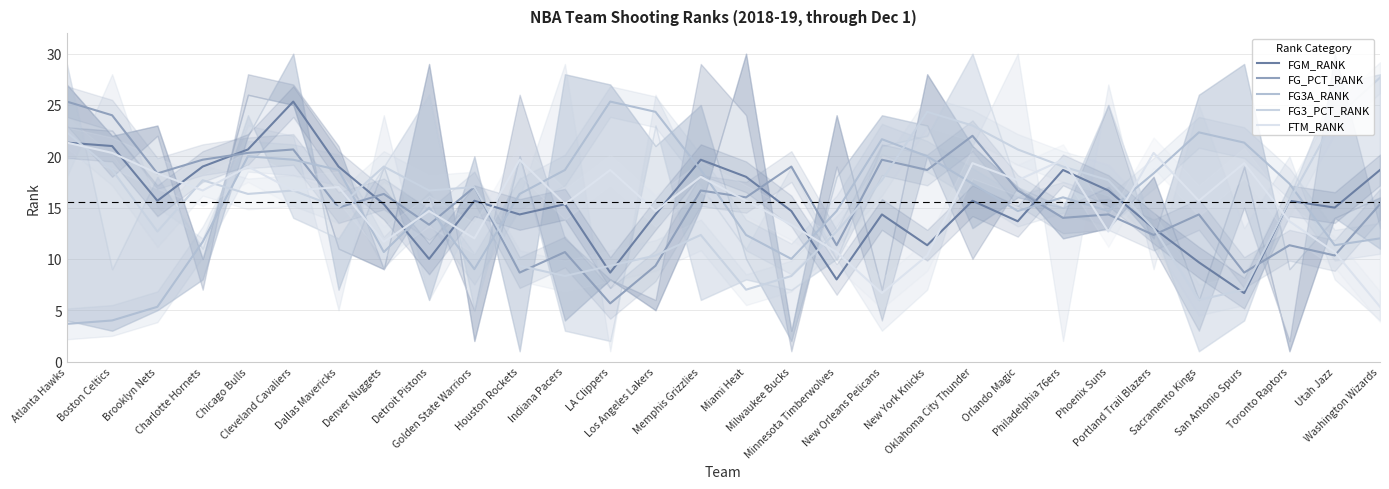

Which category has the lowest value in the FG3_PCT_RANK series?

Sacramento Kings